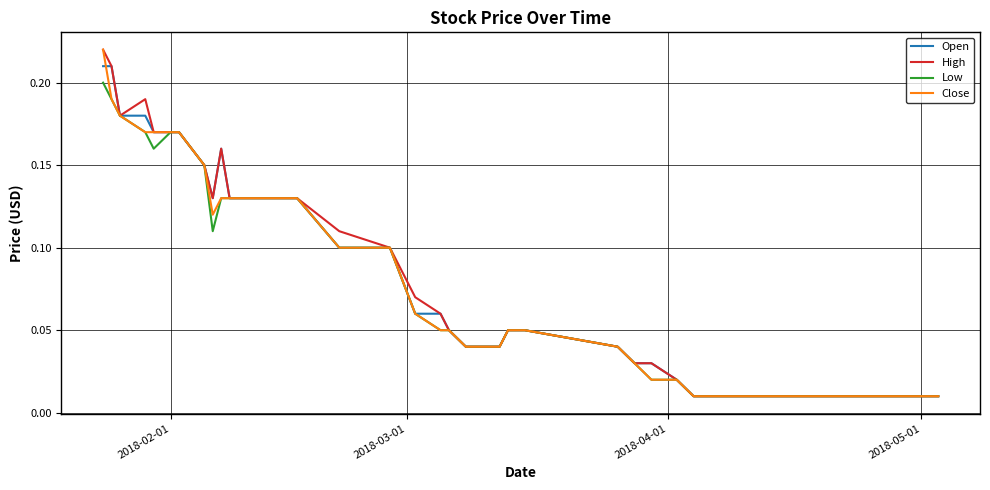

What is the sum of all Open values?

3.0